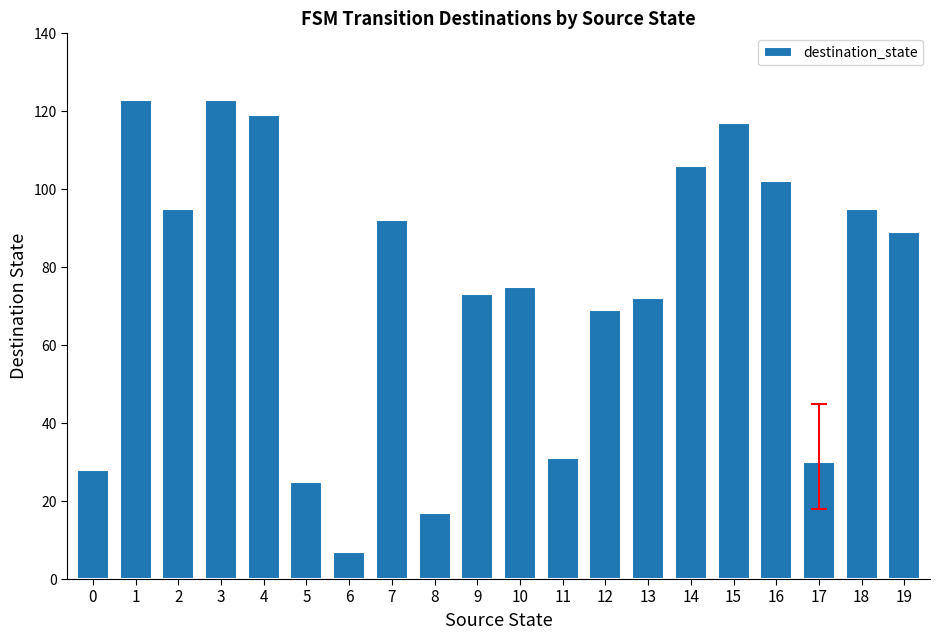

What is the value of the 2nd bar from the left?

123